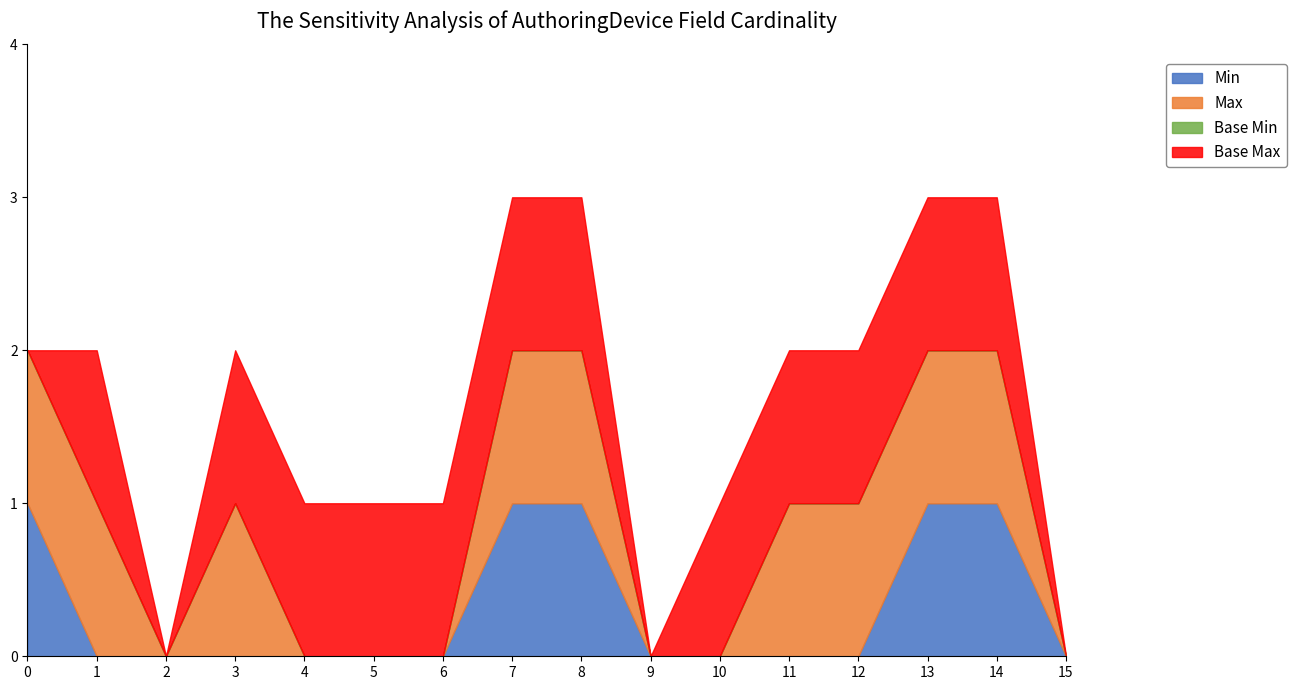

What is the sum of all Max values?

9